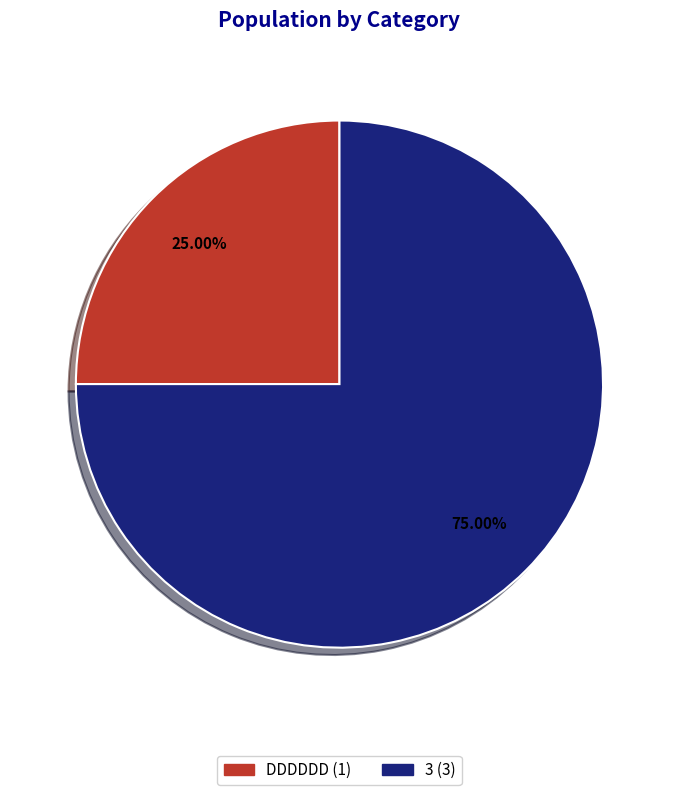

Combined, what portion of the pie is 3 and DDDDDD?

100.0%